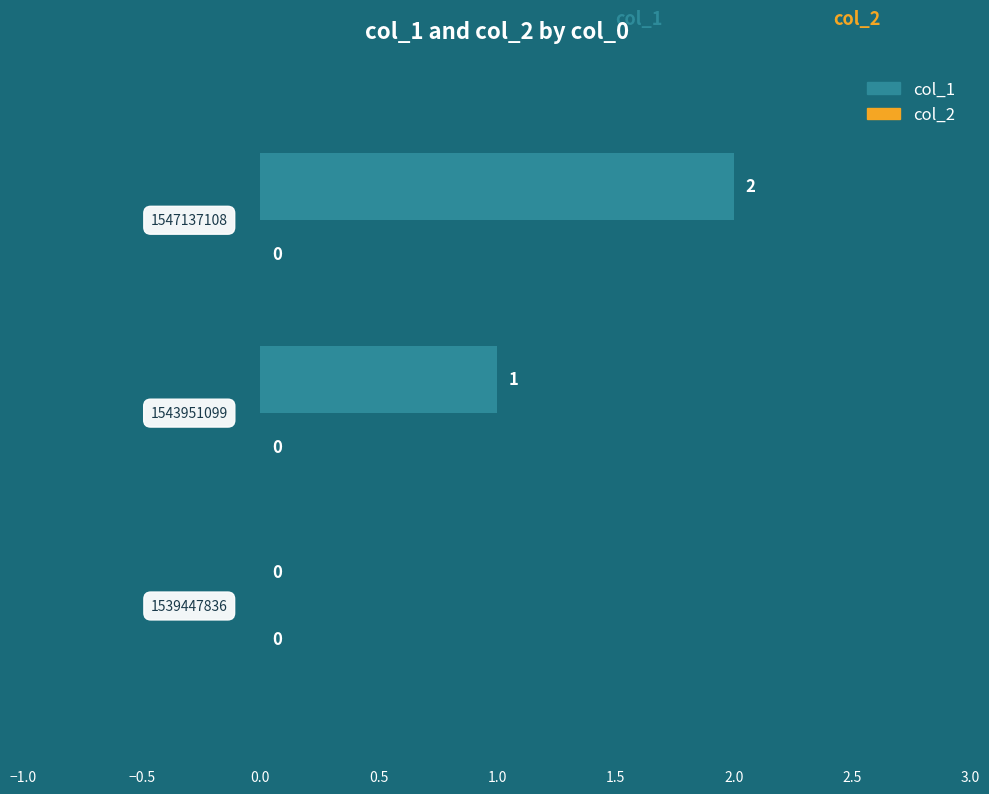

What is the sum of all values?

3